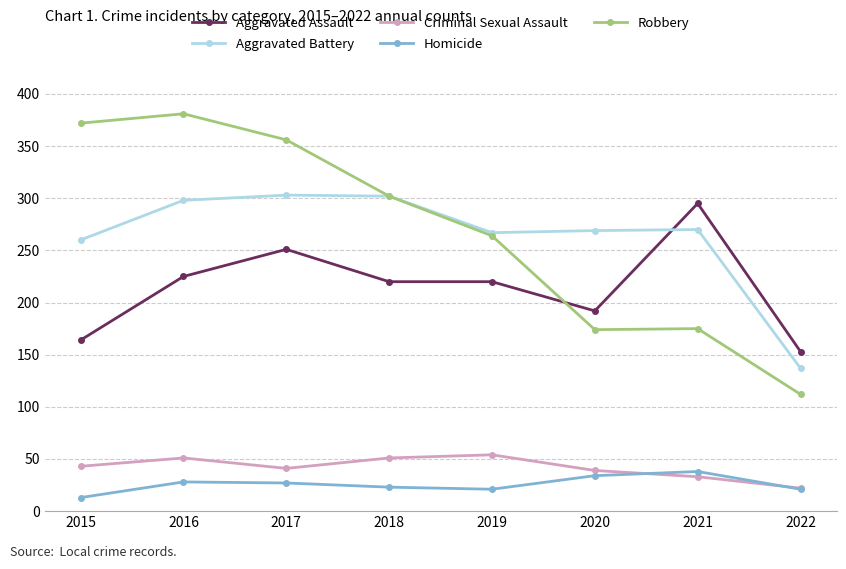

Which series changed the most between 2019 and 2021?

Robbery